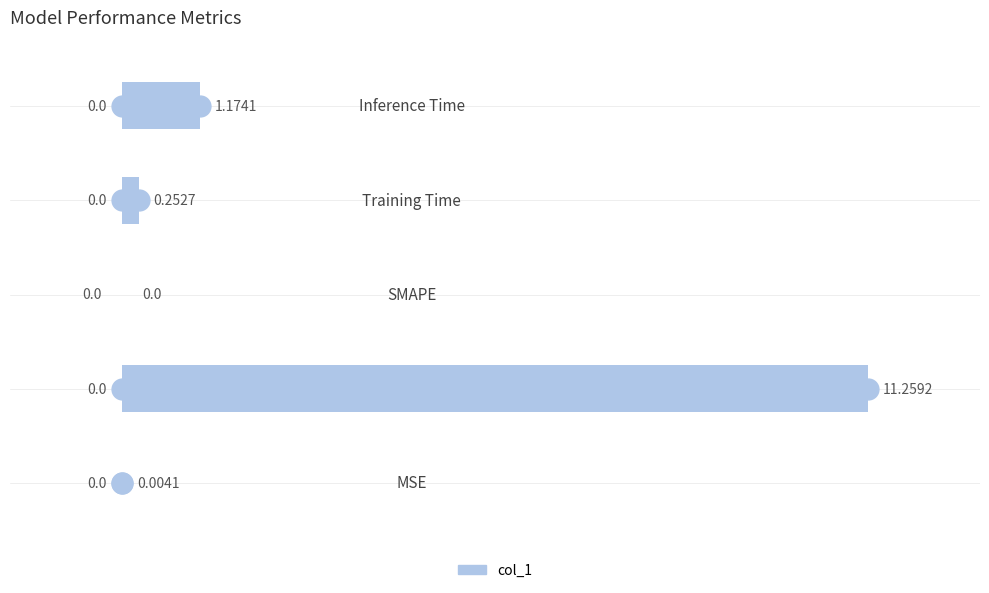

At which label is the value closest to 5?

Inference Time